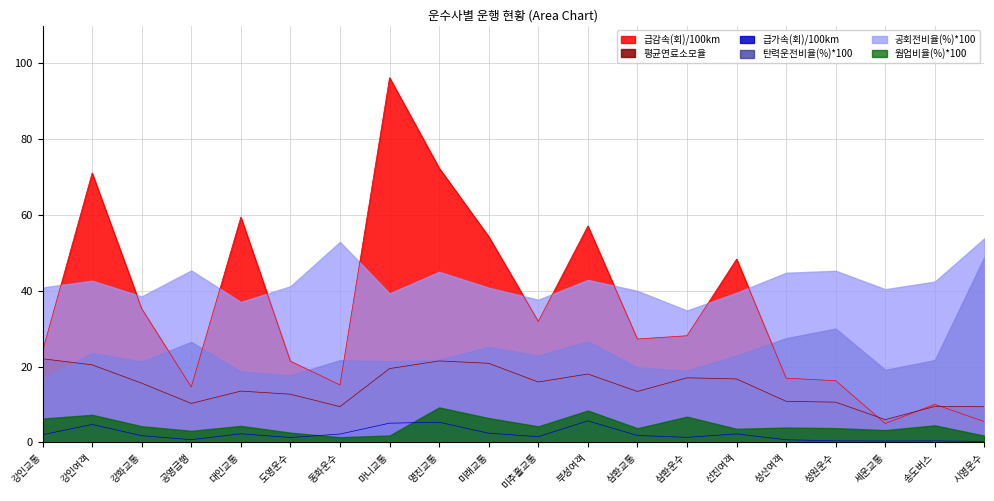

Which series has the largest range (max minus min)?

급감속(회)/100km